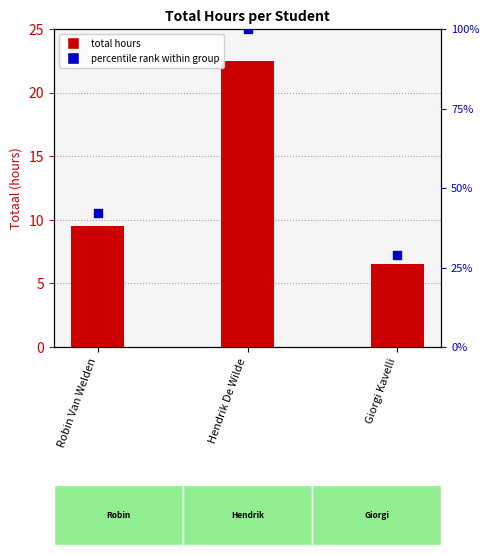

Which series has the largest total across all categories?

percentile rank within group